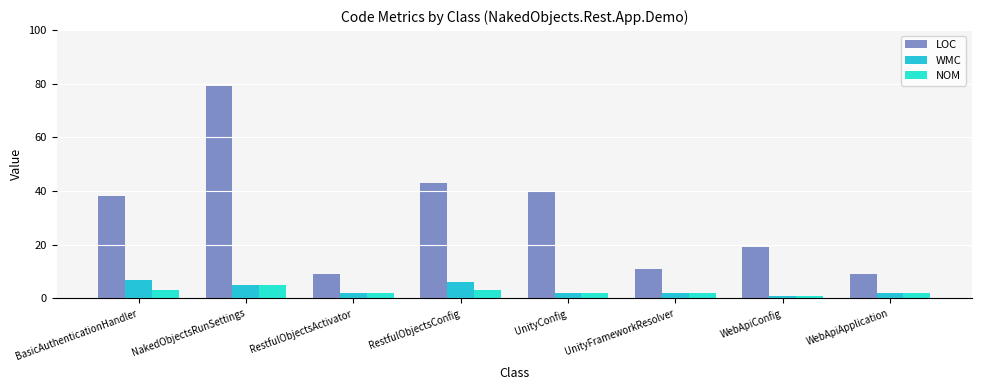

Is the value of NOM at RestfulObjectsConfig greater than the value of LOC at WebApiConfig?

No